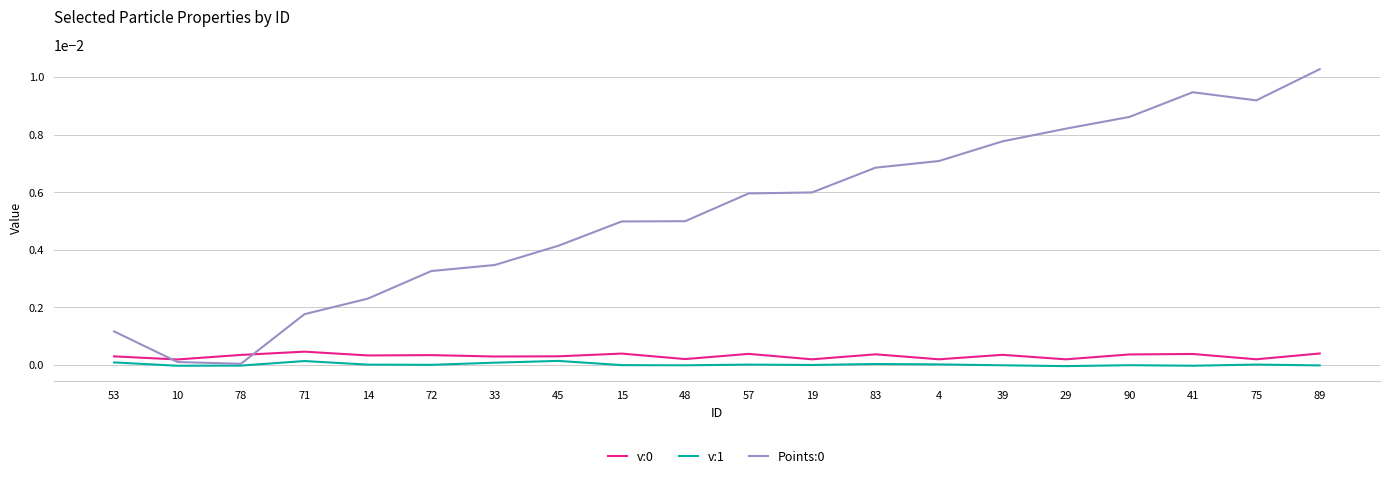

Is this an area chart (filled region under the line)?

No